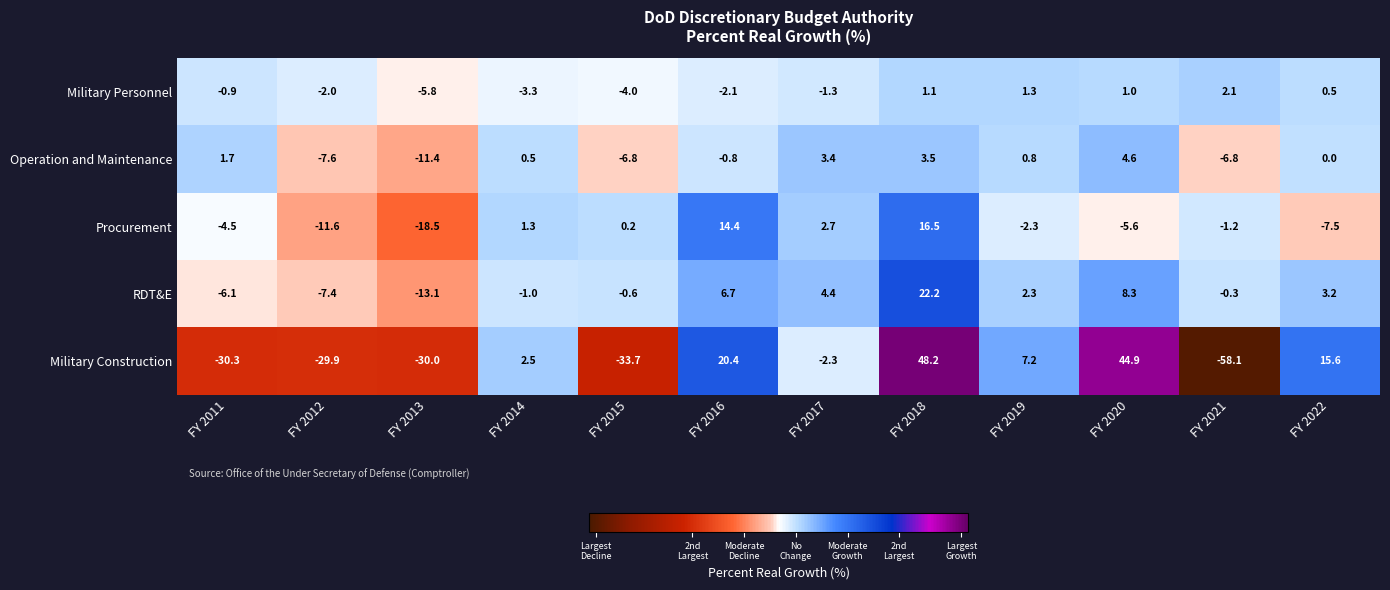

Which category has the lowest value in the Military Personnel series?

FY 2013